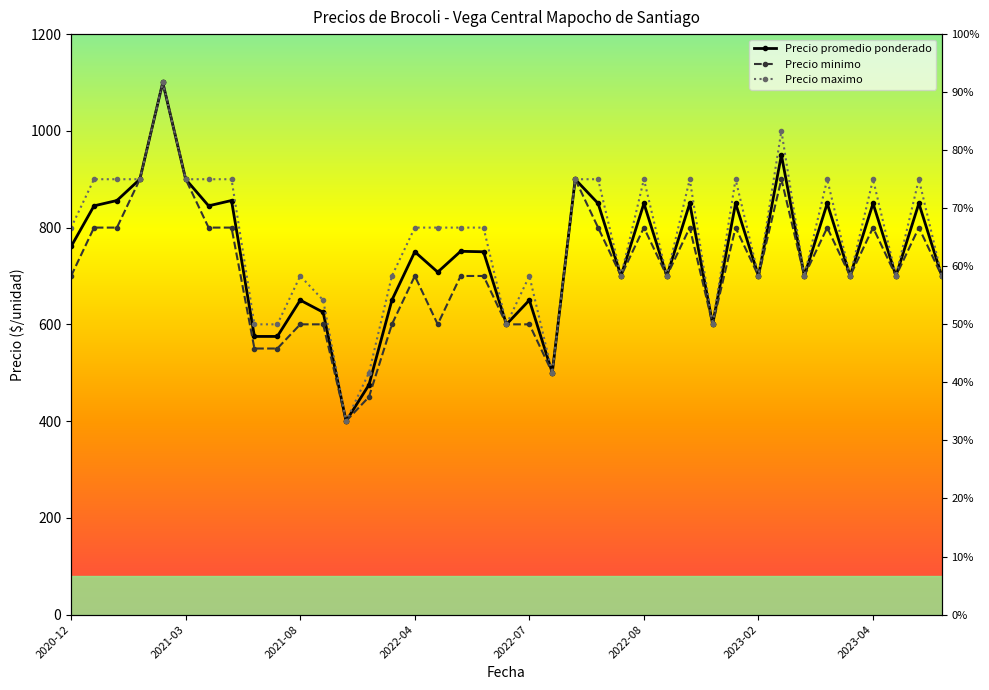

Which series has the largest total across all categories?

Precio maximo